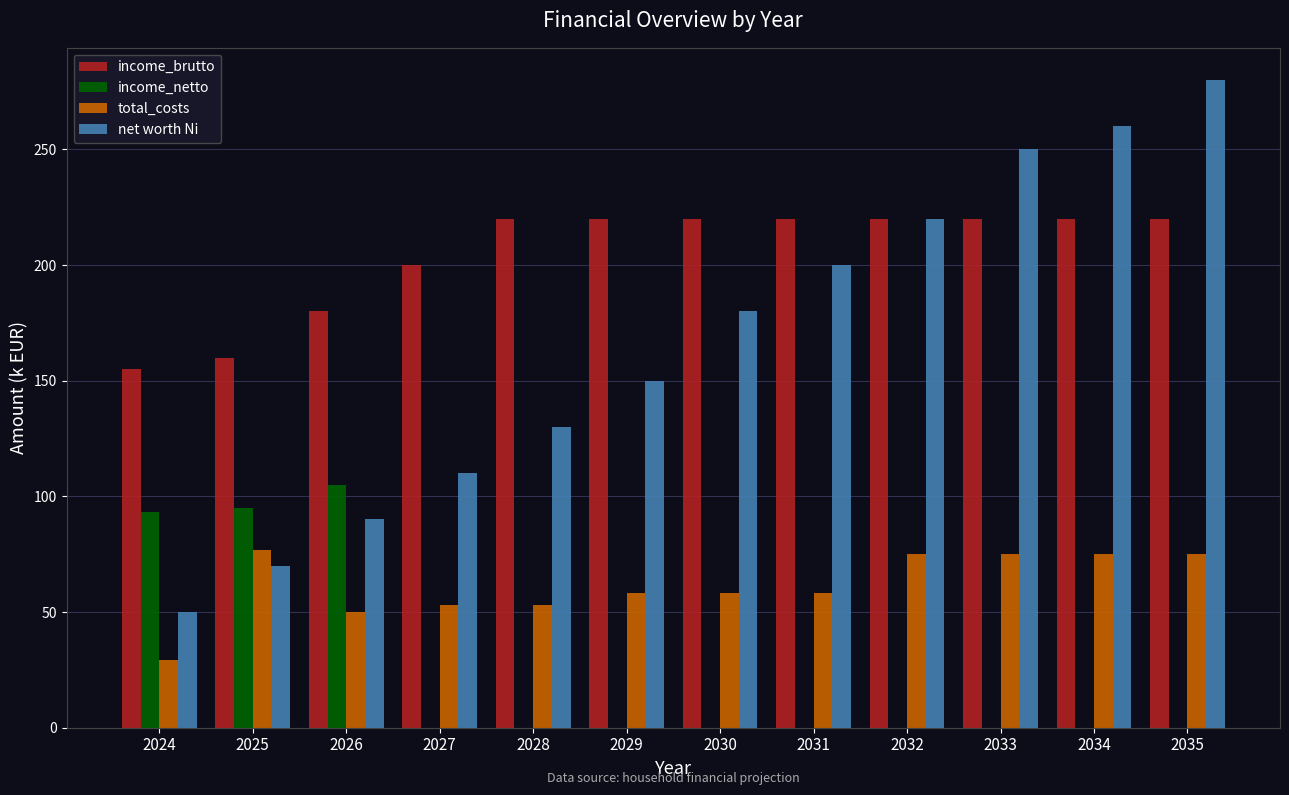

Reading right to left, transcribe all the data shown in this chart.

income_brutto: 220.0	220.0	220.0	220.0	220.0	220.0	220.0	220.0	200.0	180.0	160.0	155.0
income_netto: 0.0	0.0	0.0	0.0	0.0	0.0	0.0	0.0	0.0	105.0	95.0	93.2
total_costs: 75.0	75.0	75.0	75.0	58.0	58.0	58.0	53.0	53.0	50.0	77.0	29.2
net worth Ni: 280.0	260.0	250.0	220.0	200.0	180.0	150.0	130.0	110.0	90.0	70.0	50.0